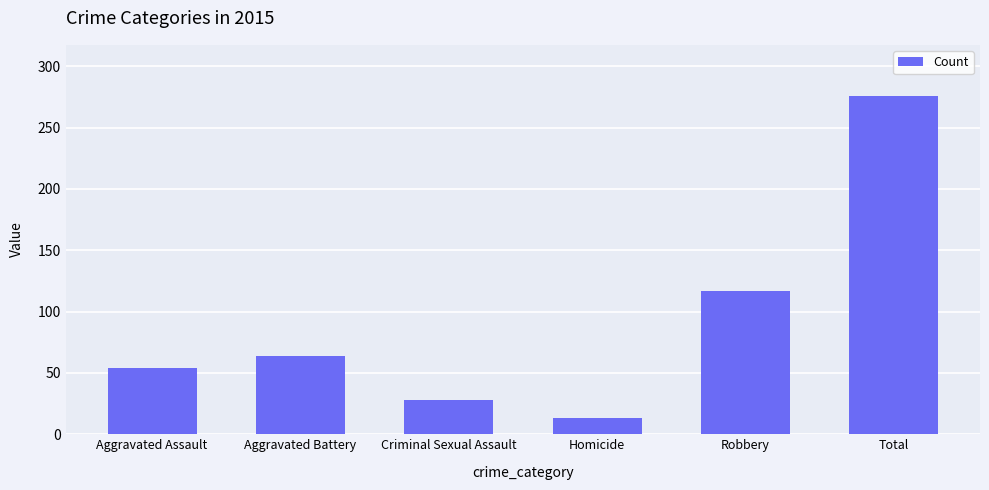

Where is the data nearest to the value 144?

Robbery